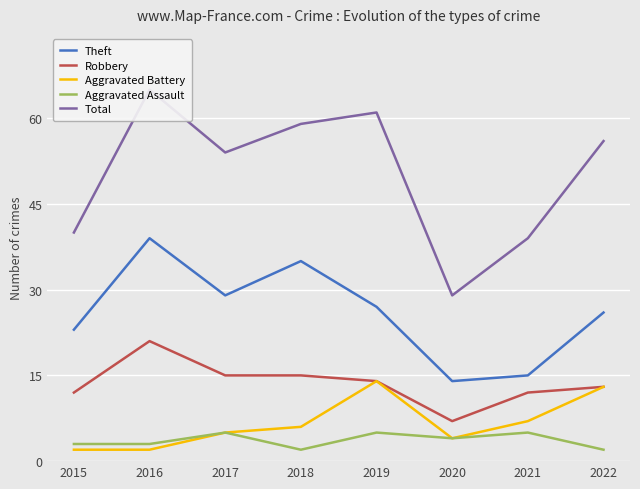

Rank the categories by Aggravated Battery value from lowest to highest.

2015, 2016, 2020, 2017, 2018, 2021, 2022, 2019